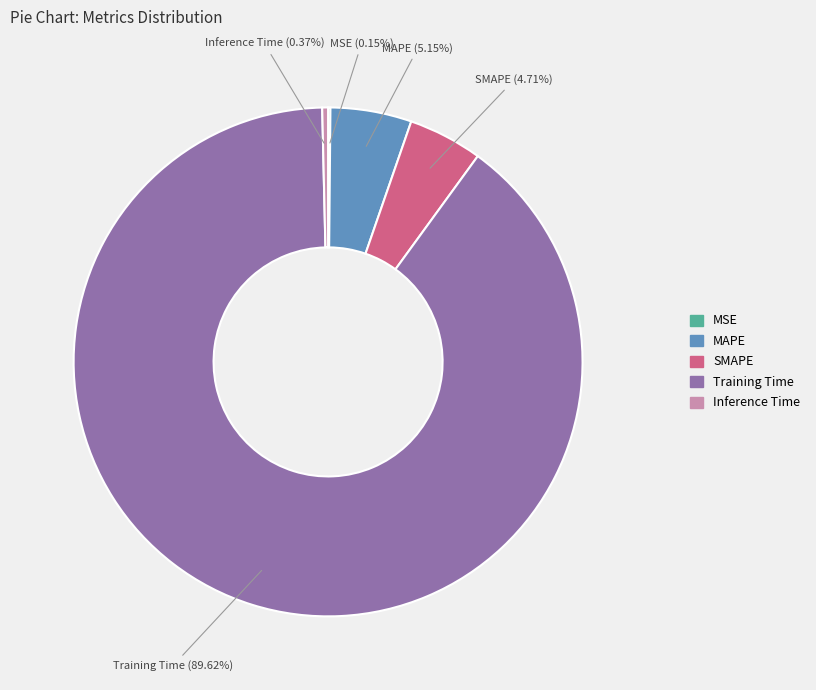

What percentage is the SMAPE slice, to the nearest percent?

5%